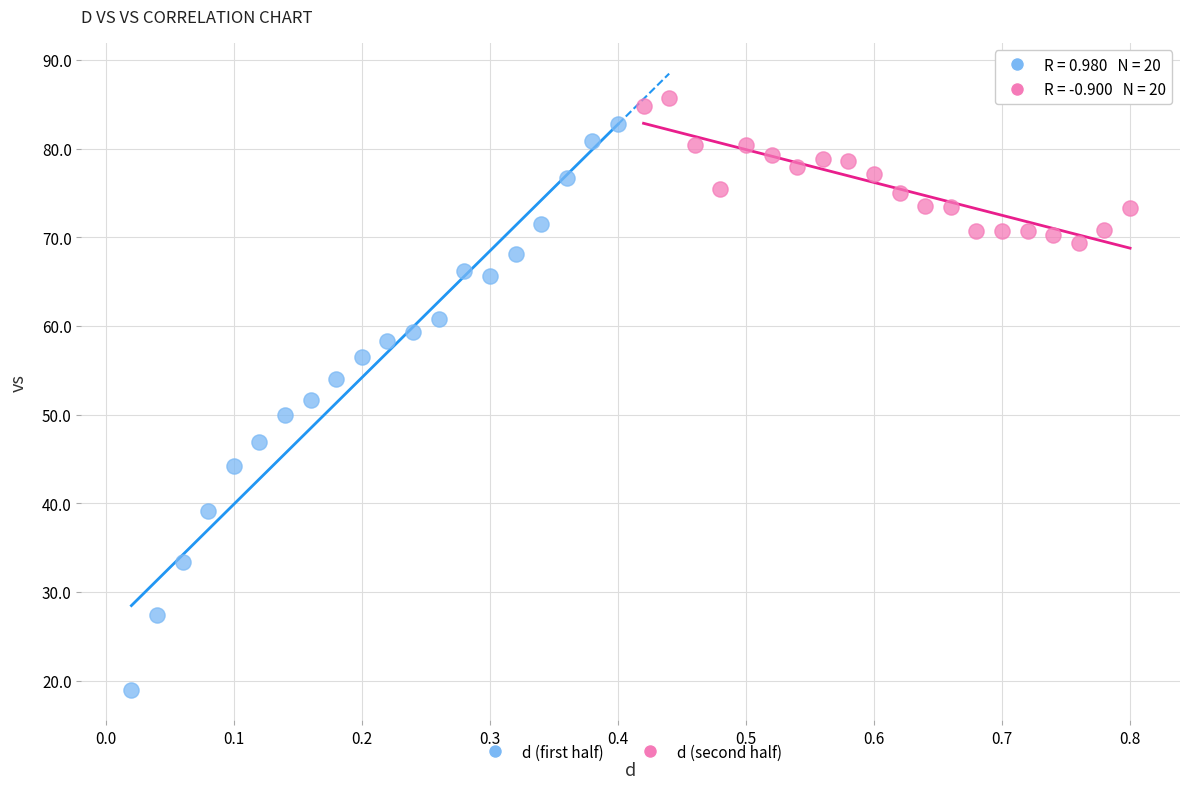

Which series reaches the minimum Y coordinate?

d (first half)